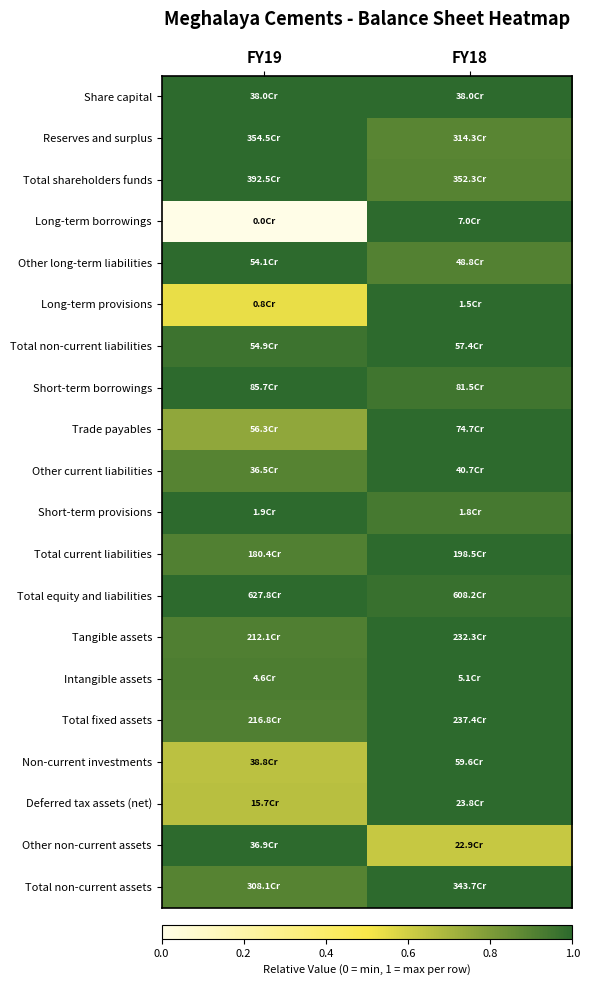

Reading left to right, transcribe all the data shown in this chart.

Share capital: FY19=1.0	FY18=1.0
Reserves and surplus: FY19=1.0	FY18=0.9
Total shareholders funds: FY19=1.0	FY18=0.9
Long-term borrowings: FY19=0.0	FY18=1.0
Other long-term liabilities: FY19=1.0	FY18=0.9
Long-term provisions: FY19=0.5	FY18=1.0
Total non-current liabilities: FY19=1.0	FY18=1.0
Short-term borrowings: FY19=1.0	FY18=1.0
Trade payables: FY19=0.8	FY18=1.0
Other current liabilities: FY19=0.9	FY18=1.0
Short-term provisions: FY19=1.0	FY18=0.9
Total current liabilities: FY19=0.9	FY18=1.0
Total equity and liabilities: FY19=1.0	FY18=1.0
Tangible assets: FY19=0.9	FY18=1.0
Intangible assets: FY19=0.9	FY18=1.0
Total fixed assets: FY19=0.9	FY18=1.0
Non-current investments: FY19=0.7	FY18=1.0
Deferred tax assets (net): FY19=0.7	FY18=1.0
Other non-current assets: FY19=1.0	FY18=0.6
Total non-current assets: FY19=0.9	FY18=1.0